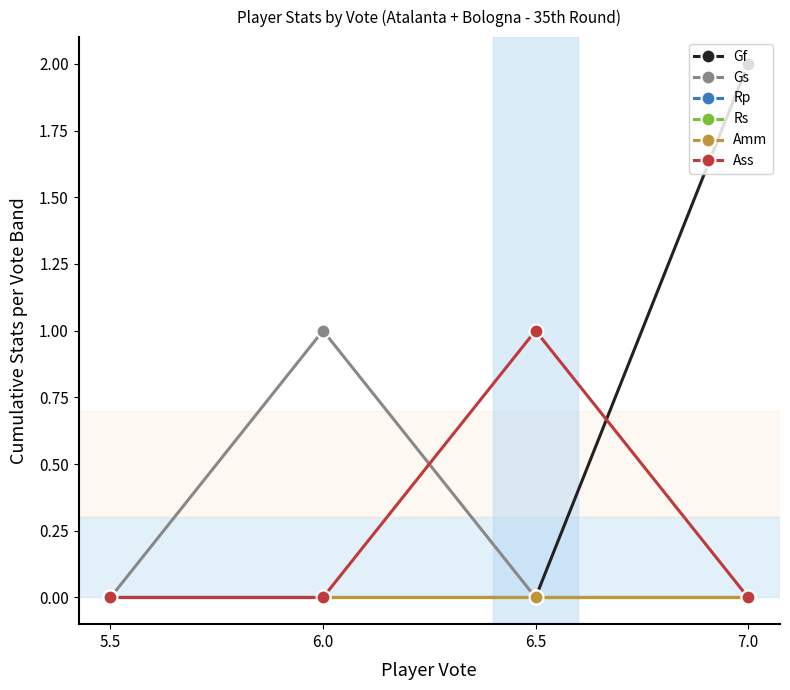

Does the chart have visible grid lines?

No